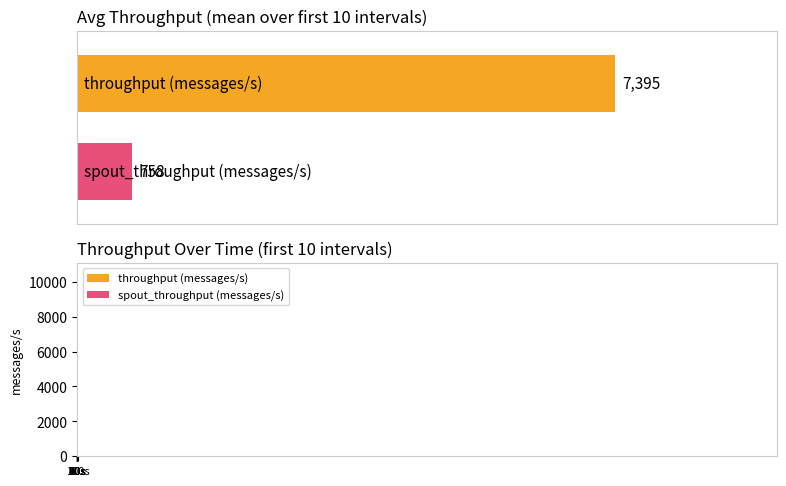

Count the number of data series in this chart.

2